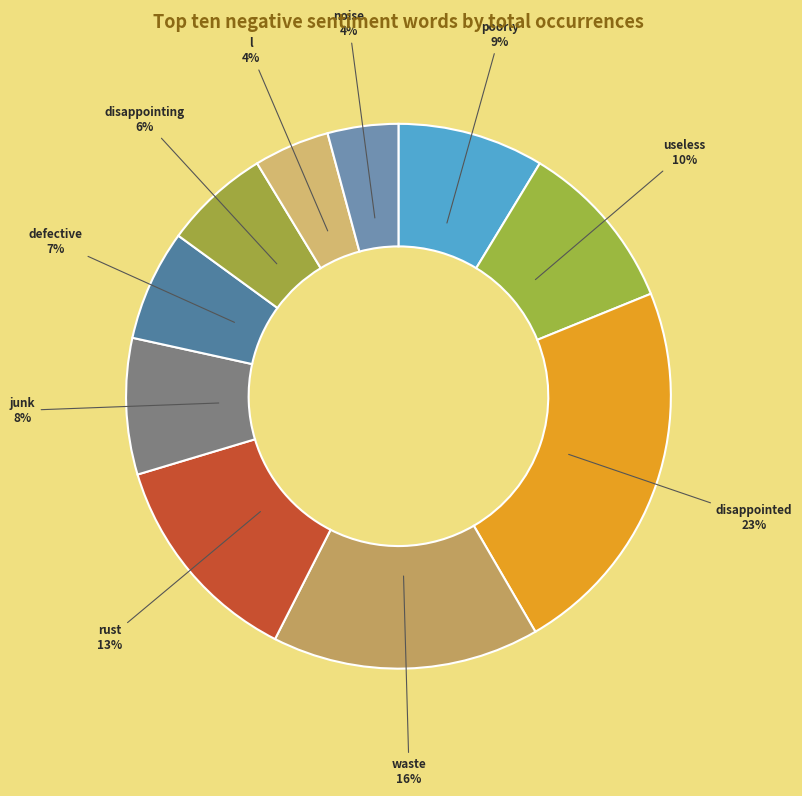

What is the largest slice in the pie chart?

disappointed